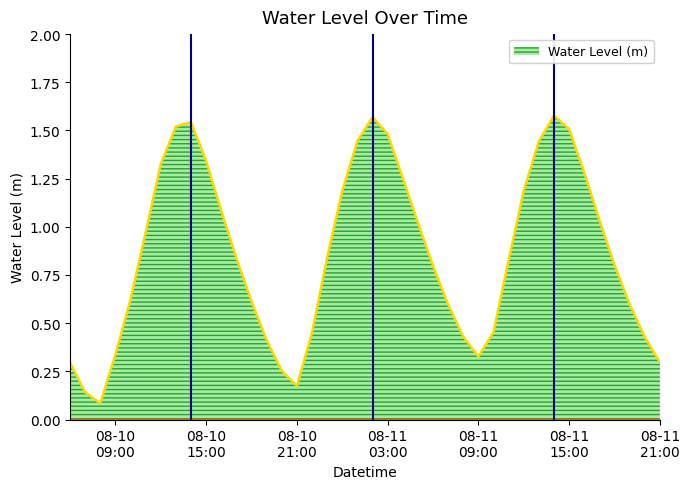

What is the smallest value displayed?

0.1